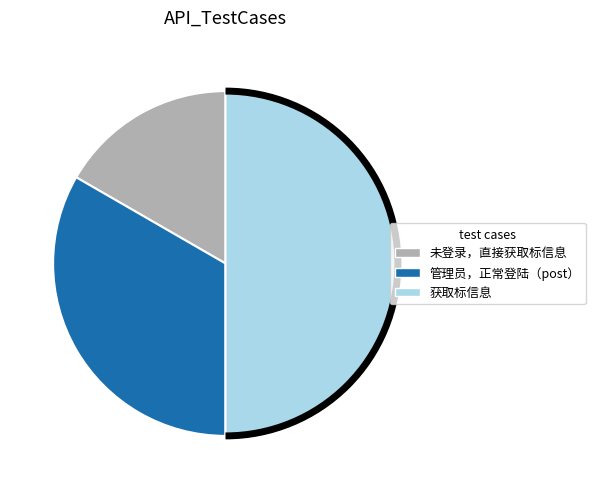

Is it true that 未登录，直接获取标信息 is 29% of the pie?

False